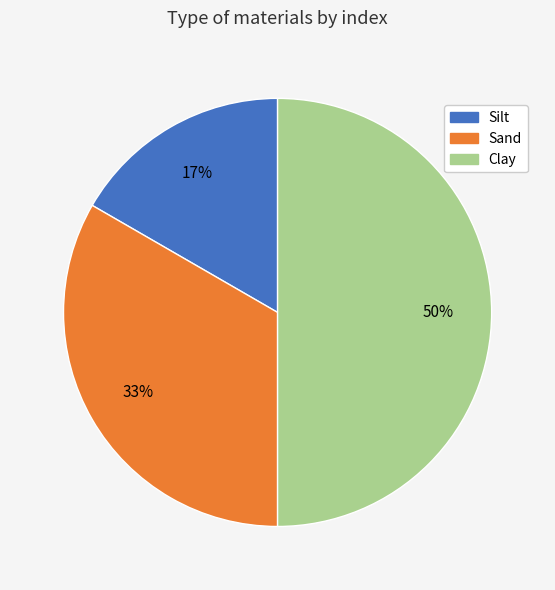

To the nearest percent, what is the difference between the largest and smallest slice percentages?

33%